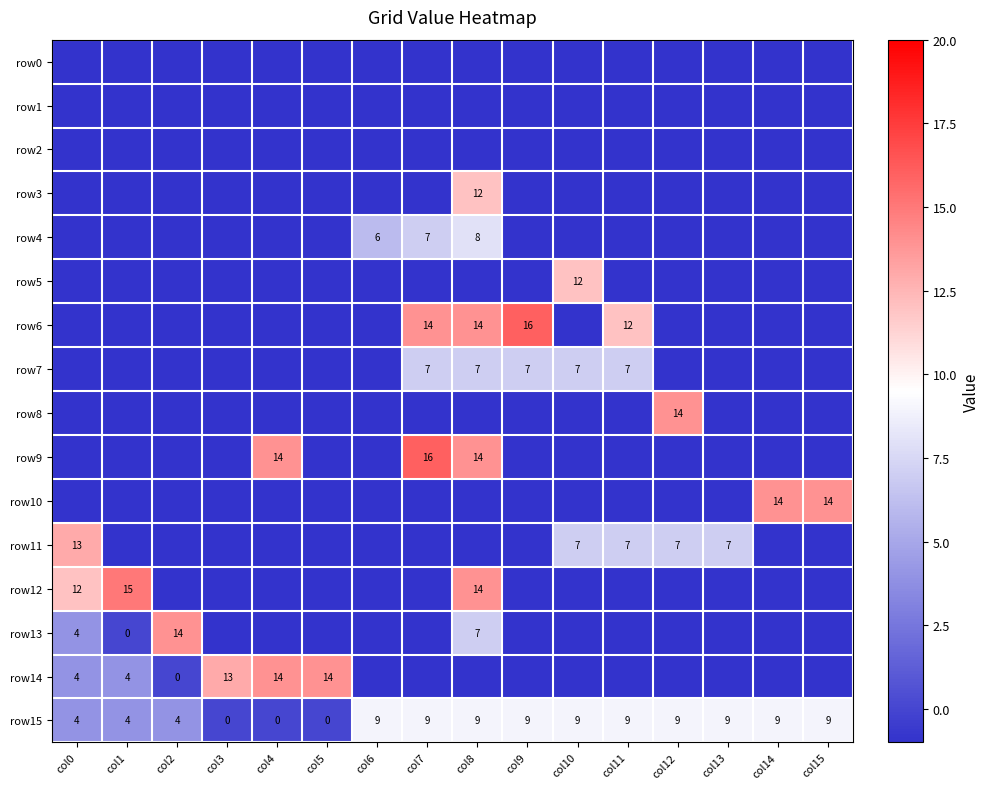

What is the sum of all row15 values?

102